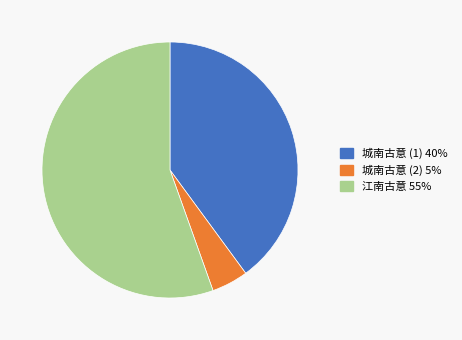

Is there any slice that represents more than half of the pie?

Yes